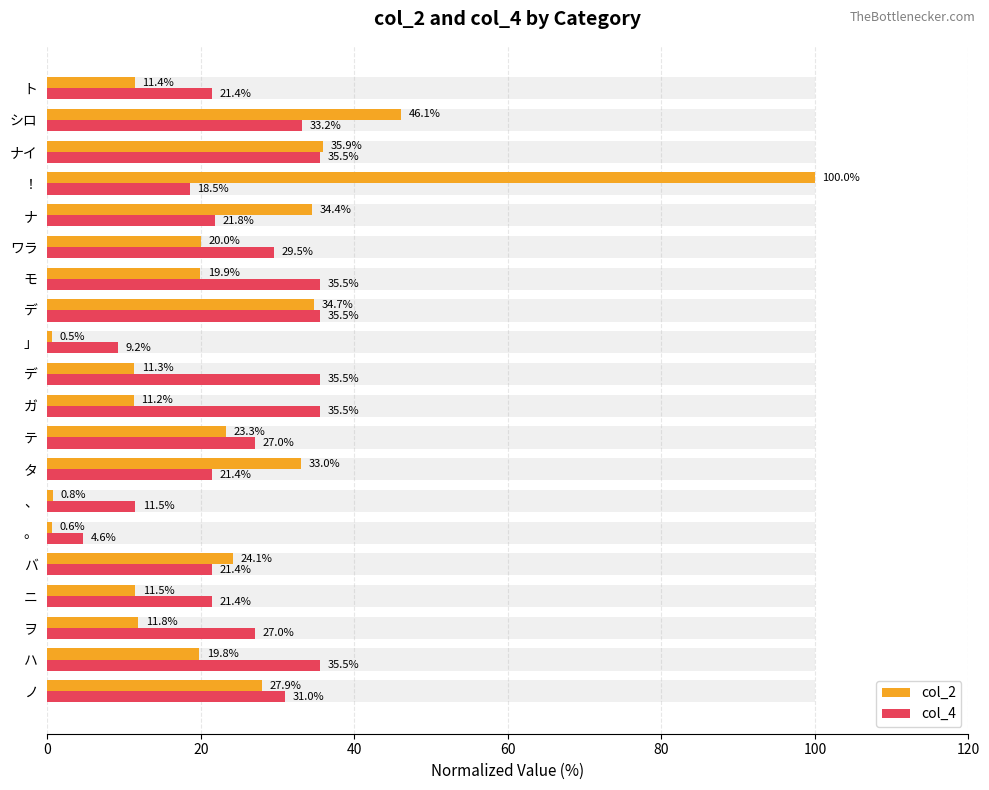

List the series in order of their overall mean, highest first.

col_4, col_2